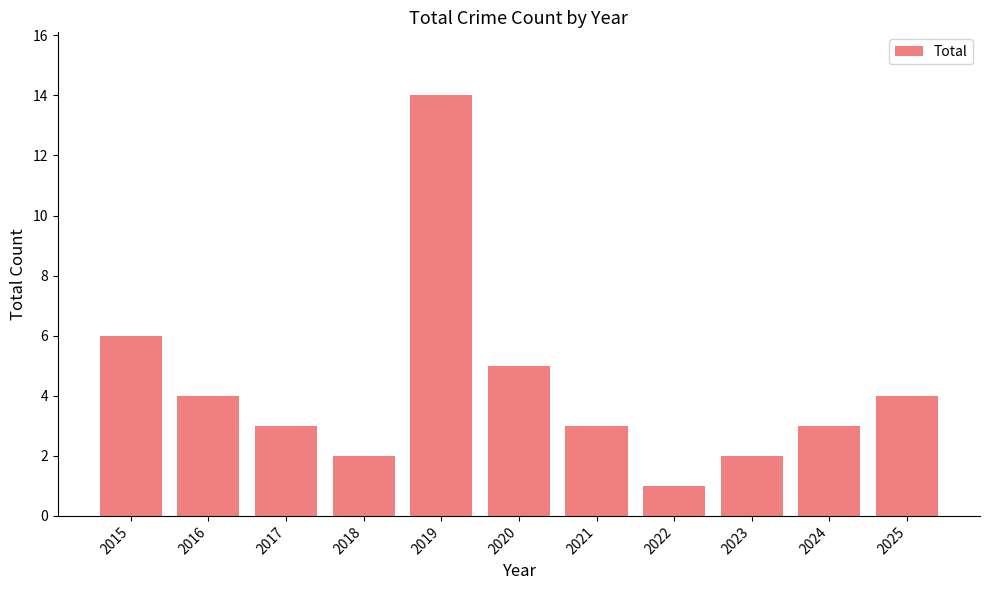

Count the number of data series in this chart.

1